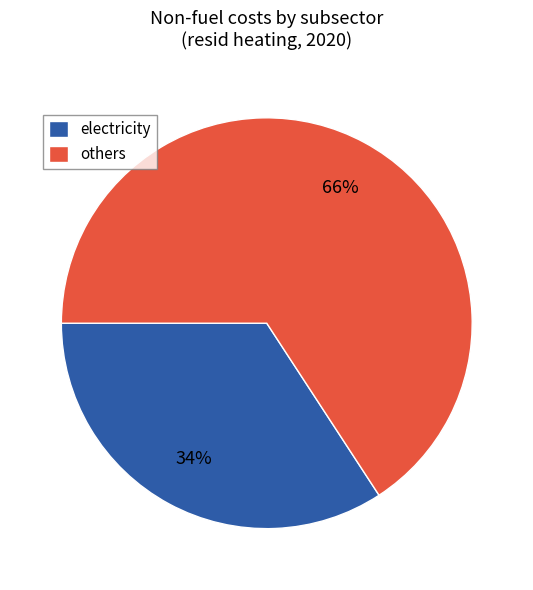

The others slice represents 66% of the pie. True or false?

True